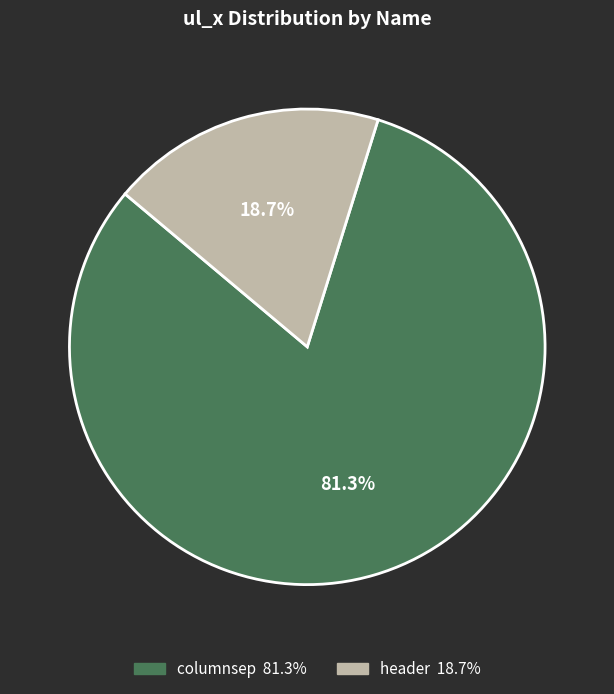

To the nearest percent, what portion does columnsep represent?

81%